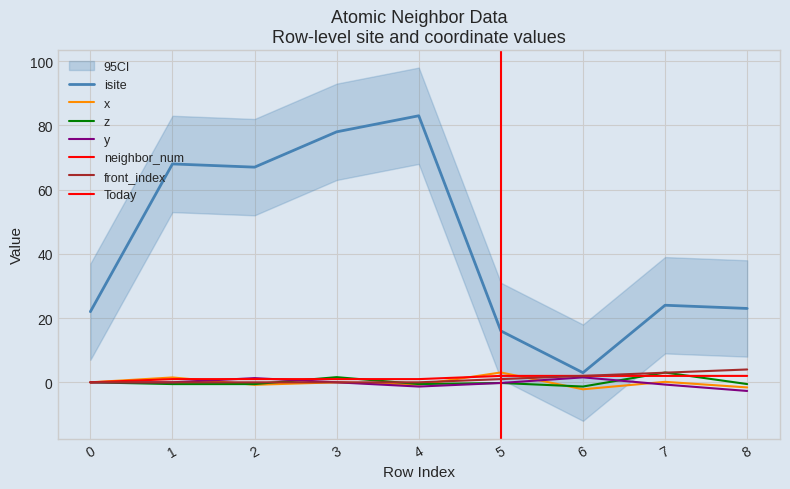

True or false: x_coord and isite intersect in this chart.

False